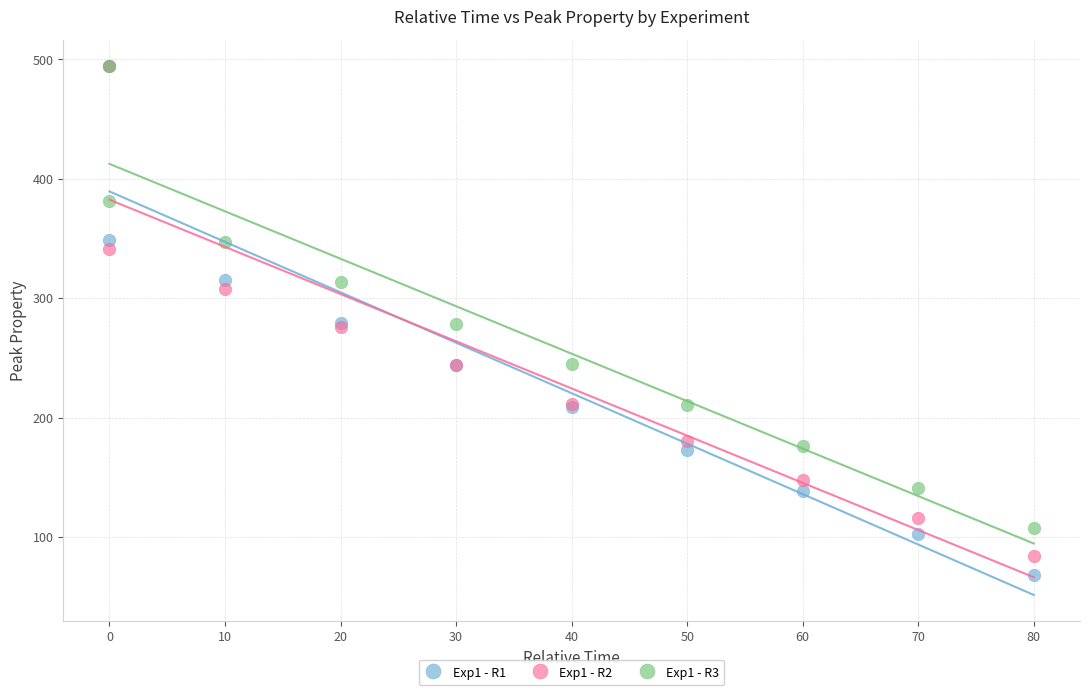

In the Exp1 - R3 series, what Y value is closest to 300?

313.2